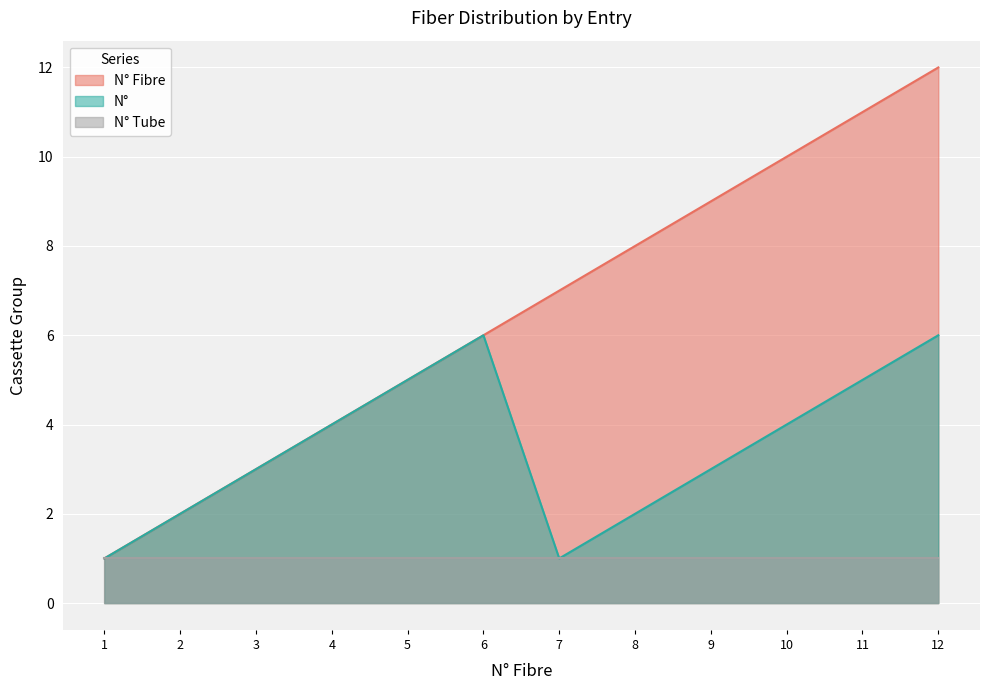

At which label does N° Fibre first exceed 7?

8